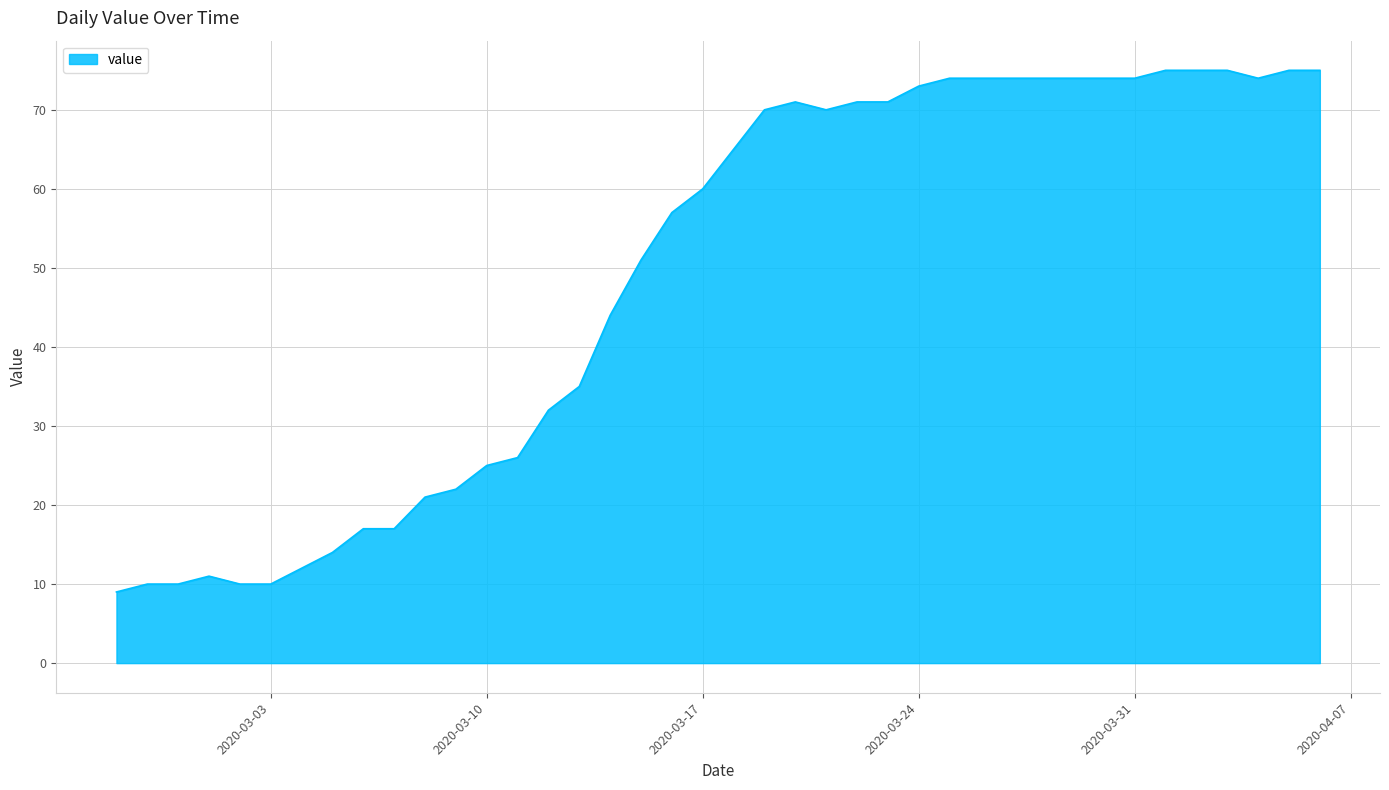

What is the minimum value shown in the chart?

9